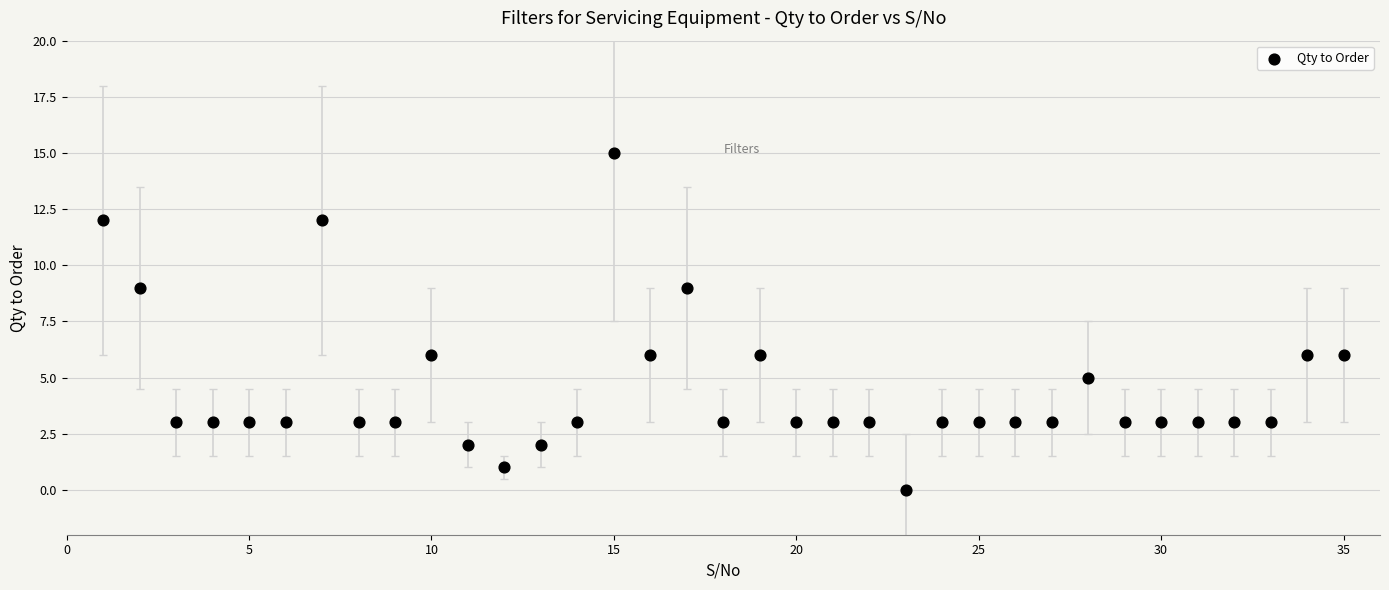

What is the range of Y values (max minus min)?

15